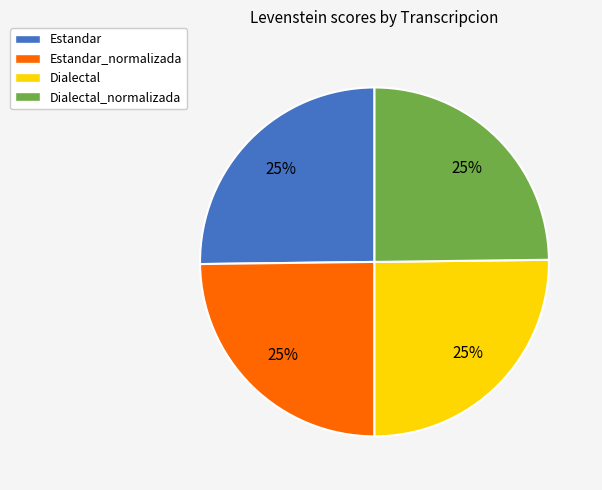

To the nearest percent, what percentage of the pie is Dialectal_normalizada?

25%